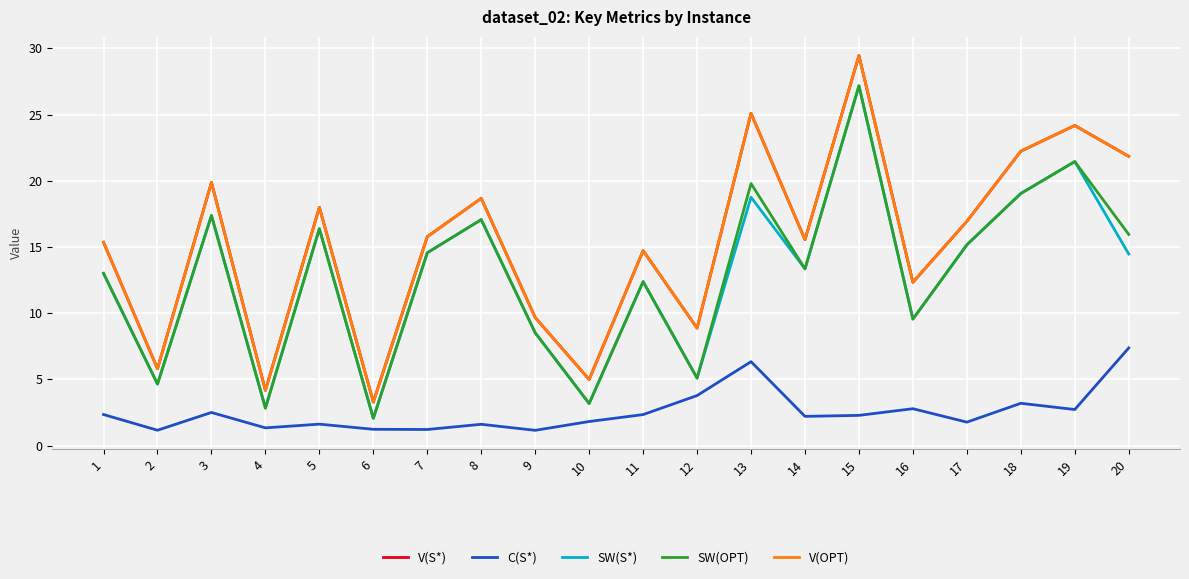

Is this an area chart (filled region under the line)?

No